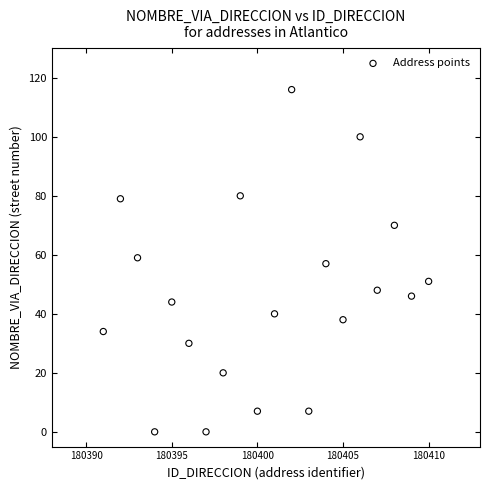

What is the range of Y values (max minus min)?

116